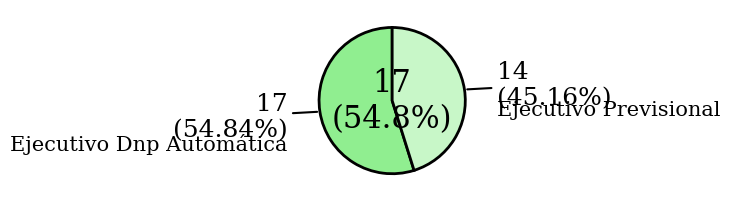

To the nearest percent, what is the combined percentage of Ejecutivo Dnp Automática and Ejecutivo Previsional?

100%